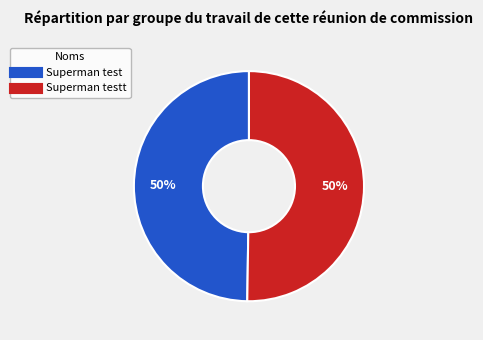

To the nearest percent, what is the average slice percentage?

50%